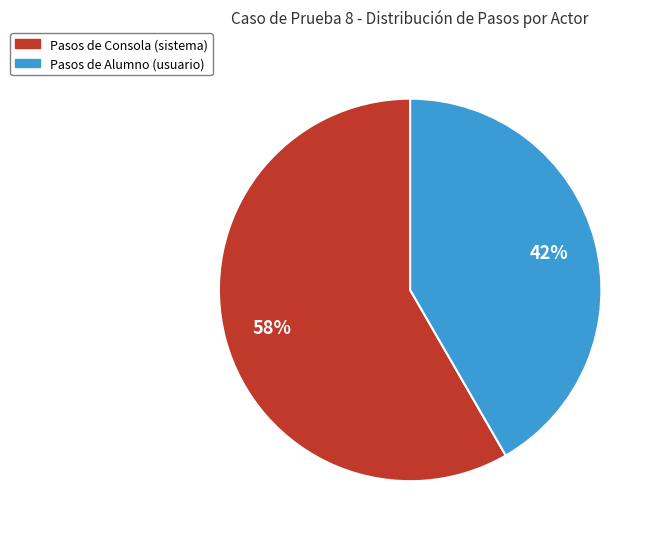

To the nearest percent, what is the average slice percentage?

50%